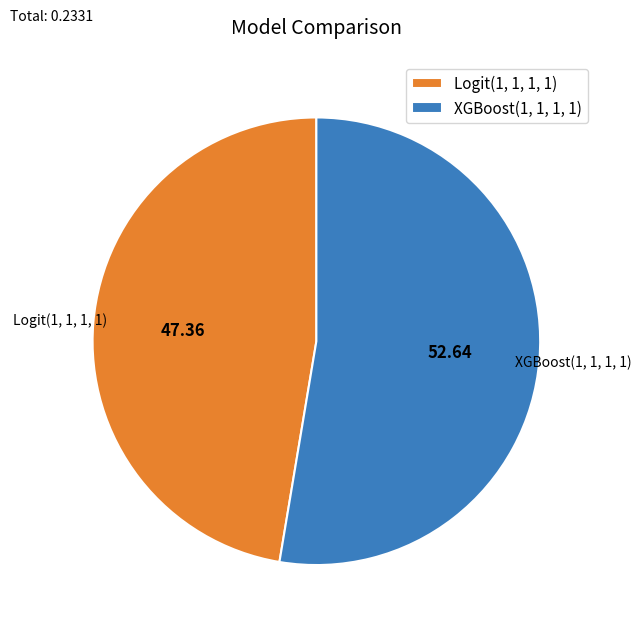

Rank the categories by value from lowest to highest.

Logit(1, 1, 1, 1), XGBoost(1, 1, 1, 1)